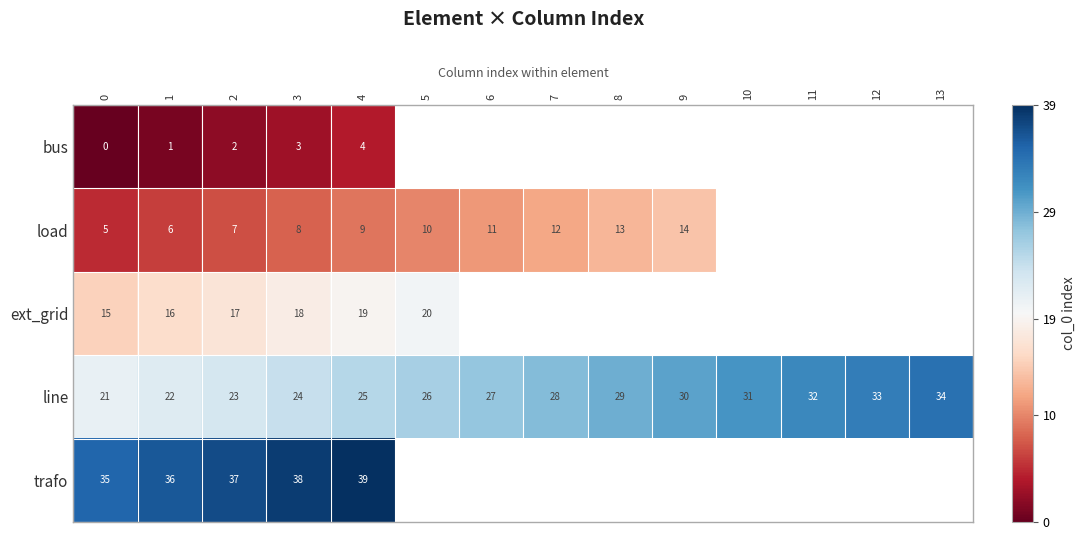

What is the difference between the highest and lowest values at 0?

35